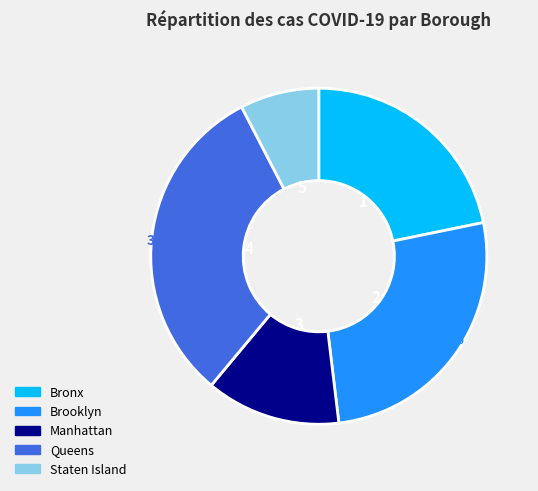

Is there a majority slice in this chart?

No